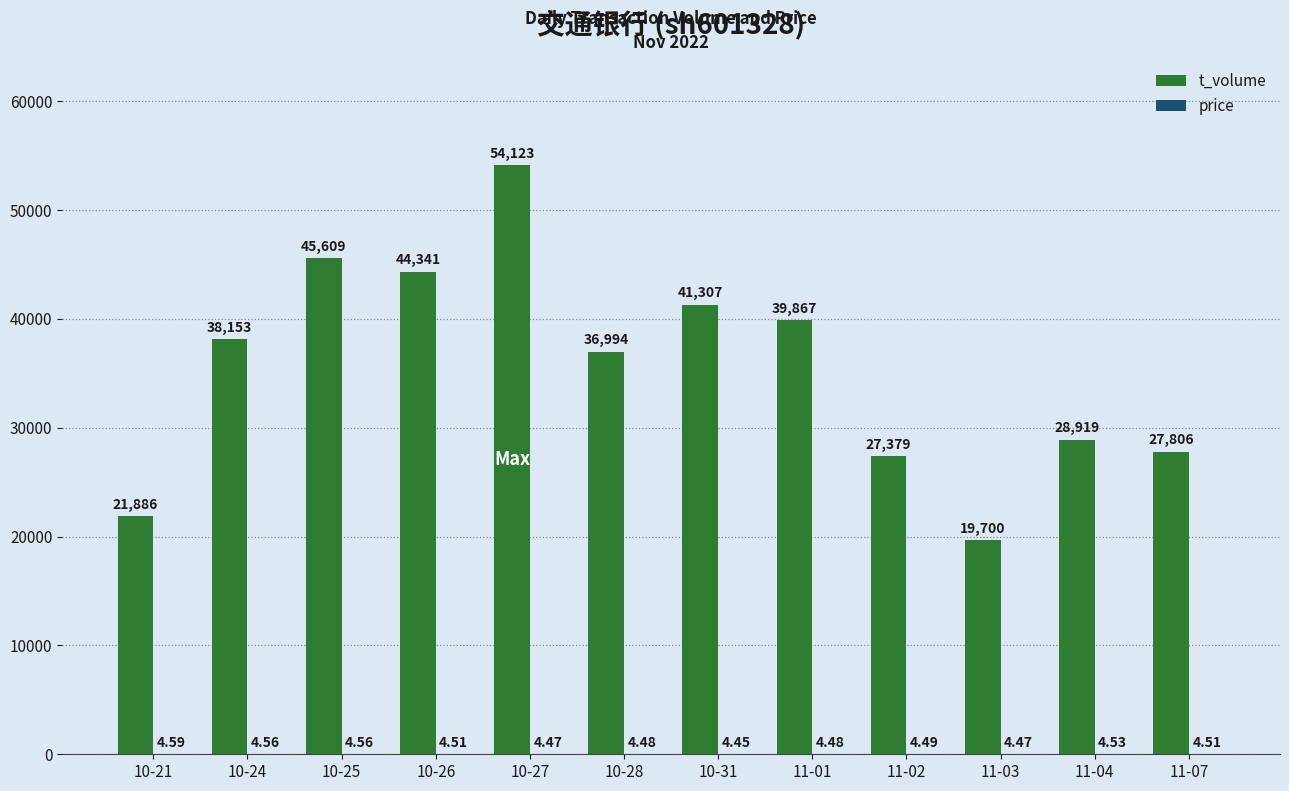

The t_volume series shows 14523.9 at 10-21. True or false?

False